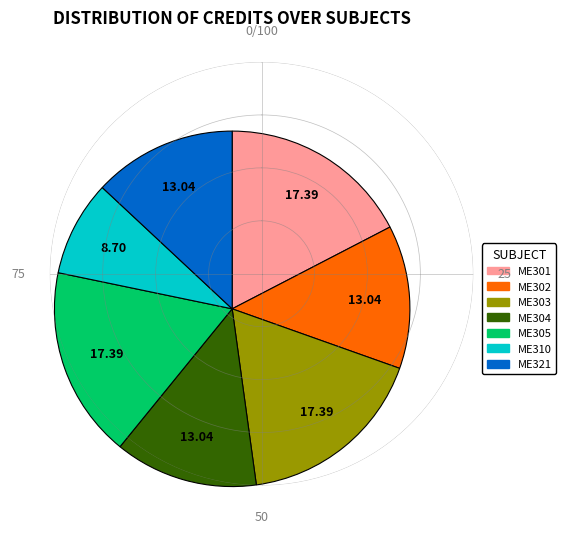

Which has a higher value, ME321 or ME310?

ME321